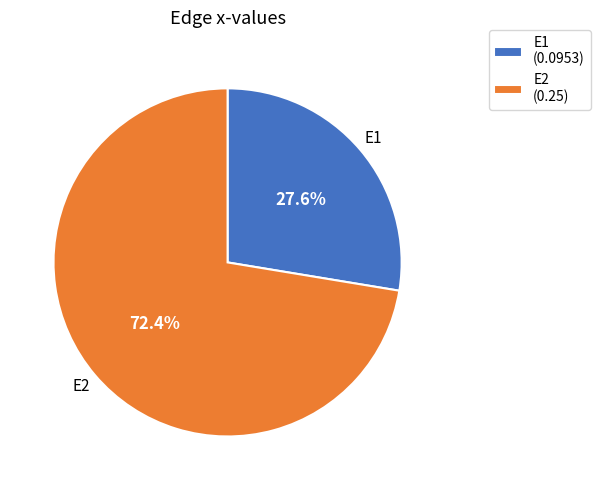

Which slice is the smallest?

E1